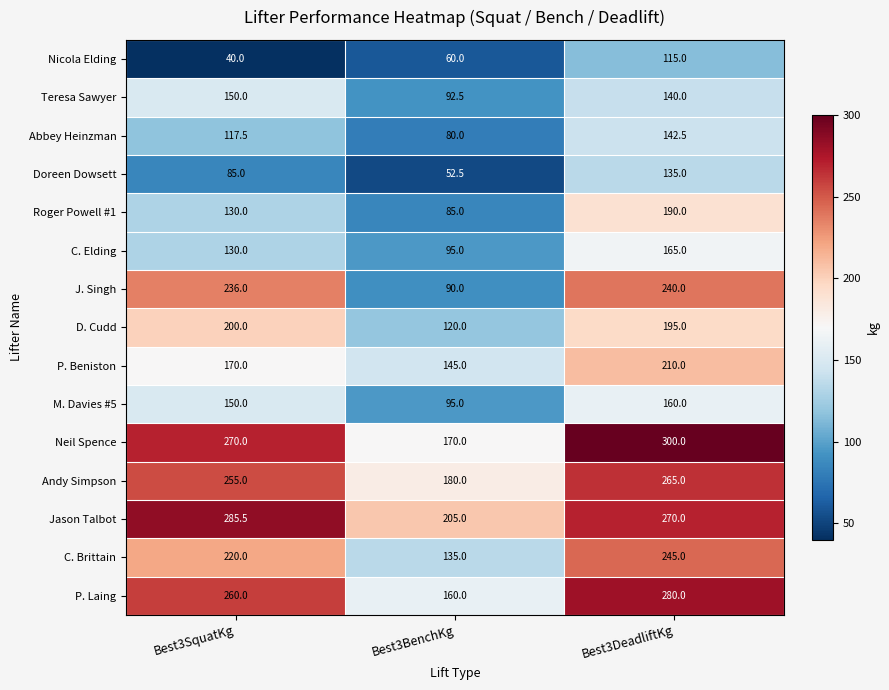

At which label does Jason Talbot first exceed 270?

Best3SquatKg